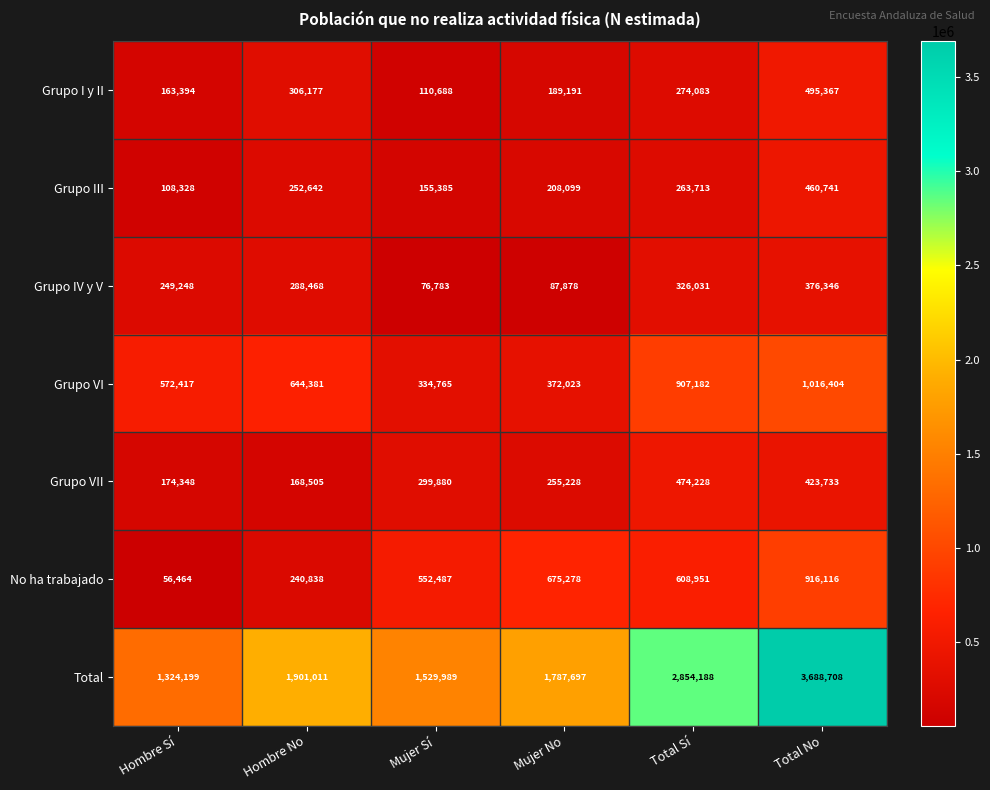

What value does the Grupo VI series have at Mujer Sí?

334765